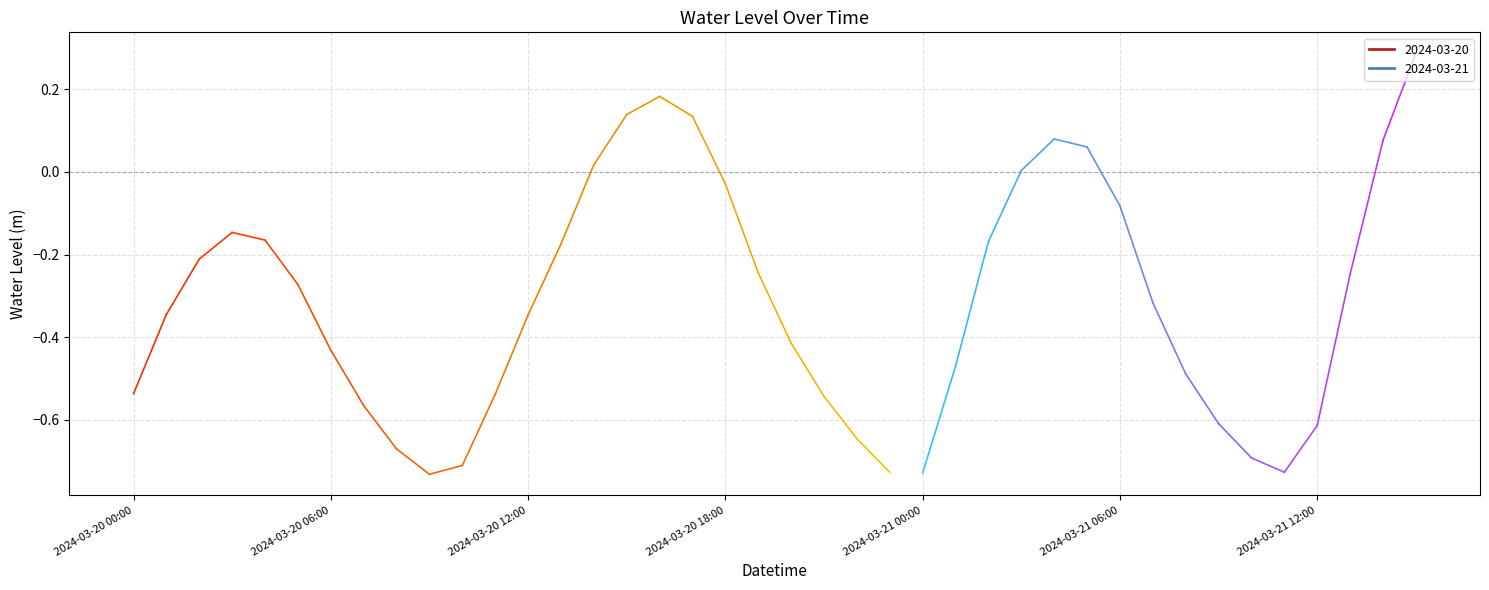

Reading left to right, what are all the values shown in this chart?

2024-03-20 00:00=-0.5	2024-03-20 01:00=-0.3	2024-03-20 02:00=-0.2	2024-03-20 03:00=-0.1	2024-03-20 04:00=-0.2	2024-03-20 05:00=-0.3	2024-03-20 06:00=-0.4	2024-03-20 07:00=-0.6	2024-03-20 08:00=-0.7	2024-03-20 09:00=-0.7	2024-03-20 10:00=-0.7	2024-03-20 11:00=-0.5	2024-03-20 12:00=-0.3	2024-03-20 13:00=-0.2	2024-03-20 14:00=0.0	2024-03-20 15:00=0.1	2024-03-20 16:00=0.2	2024-03-20 17:00=0.1	2024-03-20 18:00=-0.0	2024-03-20 19:00=-0.2	2024-03-20 20:00=-0.4	2024-03-20 21:00=-0.5	2024-03-20 22:00=-0.6	2024-03-20 23:00=-0.7	2024-03-21 00:00=-0.7	2024-03-21 01:00=-0.5	2024-03-21 02:00=-0.2	2024-03-21 03:00=0.0	2024-03-21 04:00=0.1	2024-03-21 05:00=0.1	2024-03-21 06:00=-0.1	2024-03-21 07:00=-0.3	2024-03-21 08:00=-0.5	2024-03-21 09:00=-0.6	2024-03-21 10:00=-0.7	2024-03-21 11:00=-0.7	2024-03-21 12:00=-0.6	2024-03-21 13:00=-0.2	2024-03-21 14:00=0.1	2024-03-21 15:00=0.3